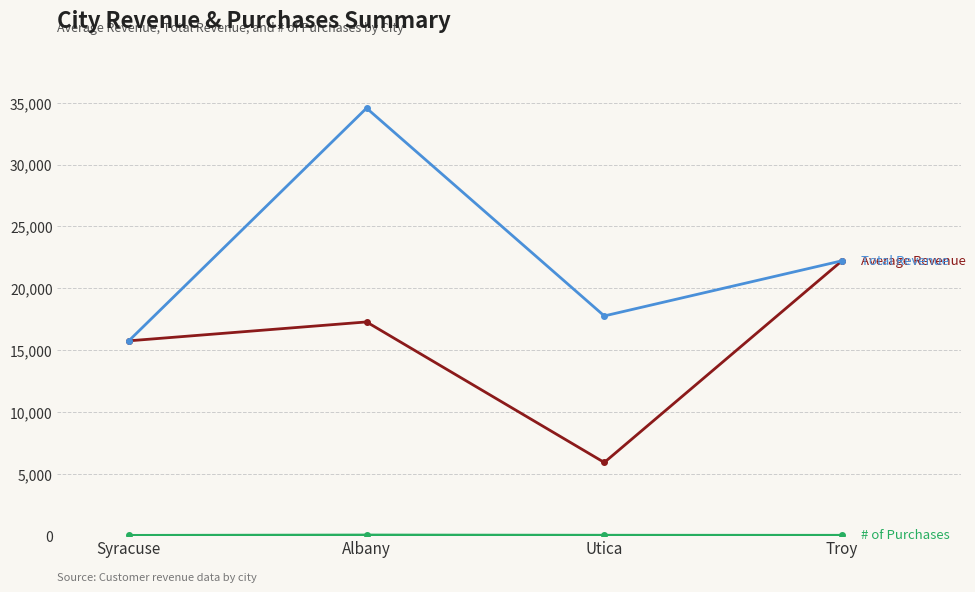

At which category is the sum across all series the highest?

Albany